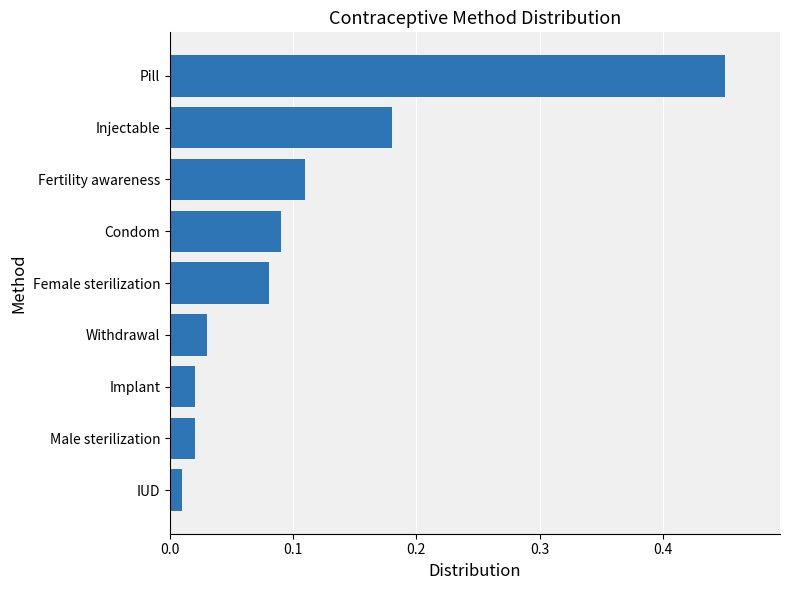

At which label is the value closest to 0?

IUD